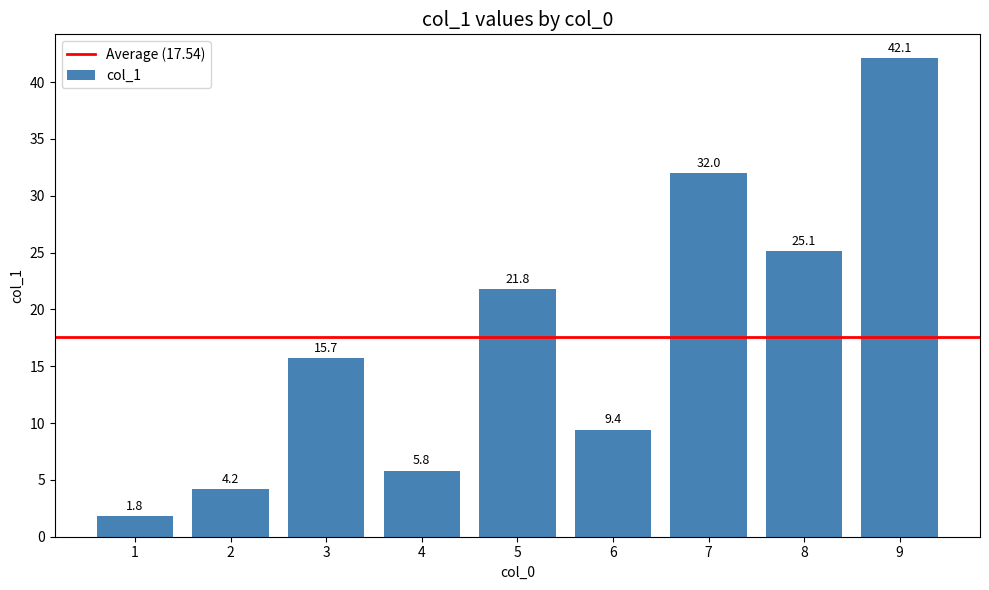

Count the number of data series in this chart.

1